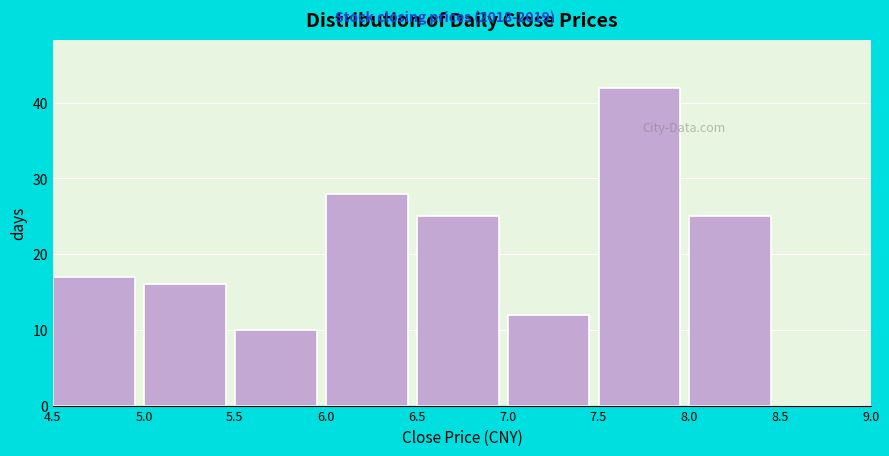

What is the height of the bar covering 7.5 to 8.0 on the x-axis? The values are not printed on the chart, so give them approximately, as read against the axis.

42